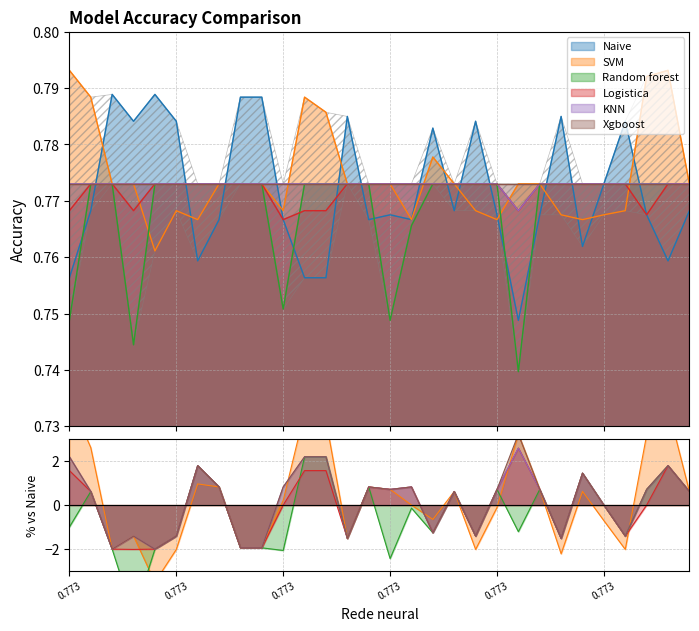

How many data points does each series have?

30